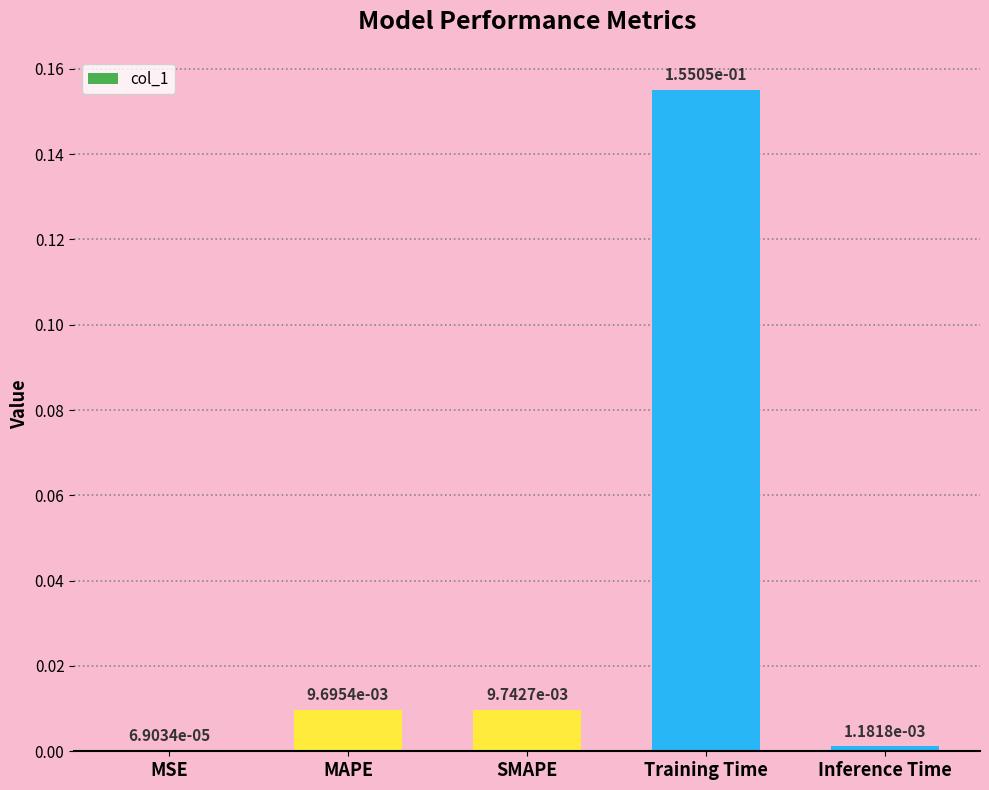

True or false: the data shows 0.3 at Training Time.

False